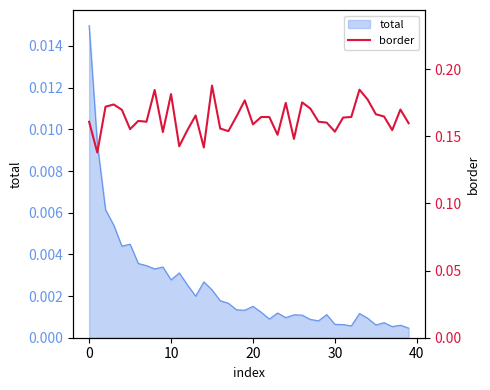

How many points are higher than both their immediate neighbors (excluding endpoints)?

12